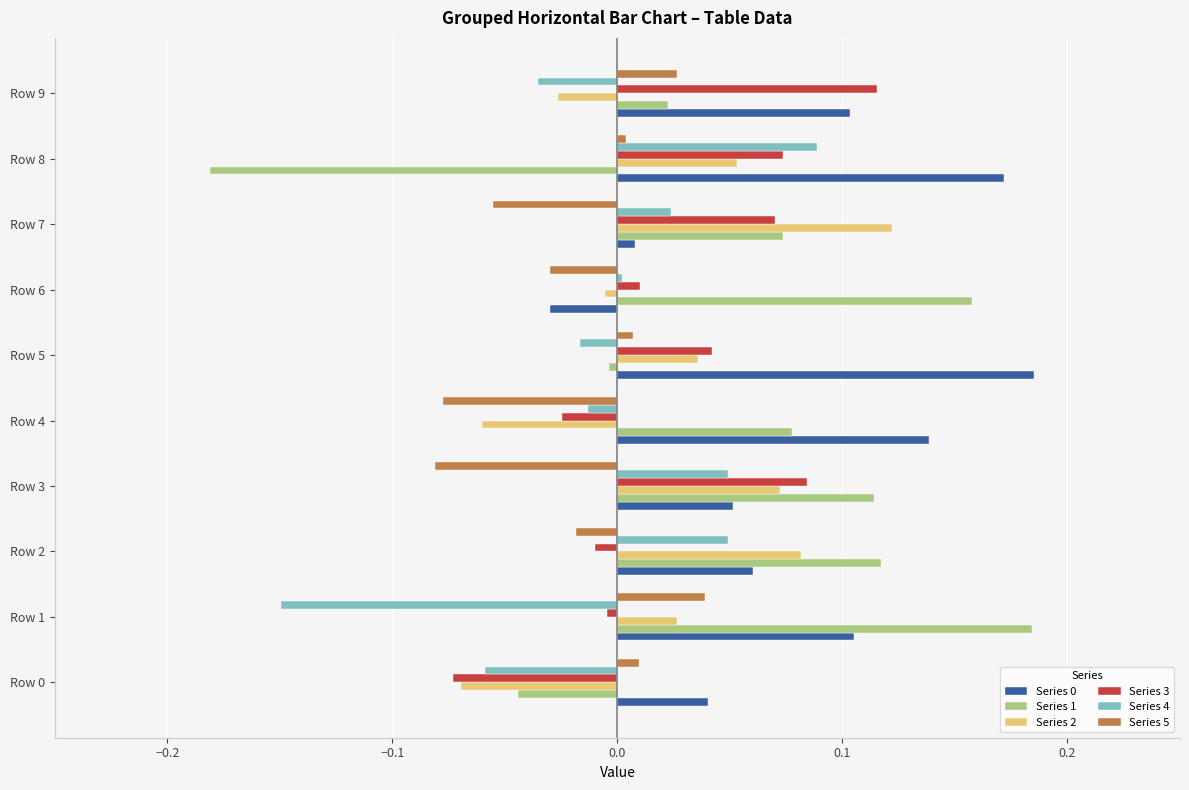

List the series in order of their peak value, lowest first.

Series 5, Series 4, Series 3, Series 2, Series 1, Series 0